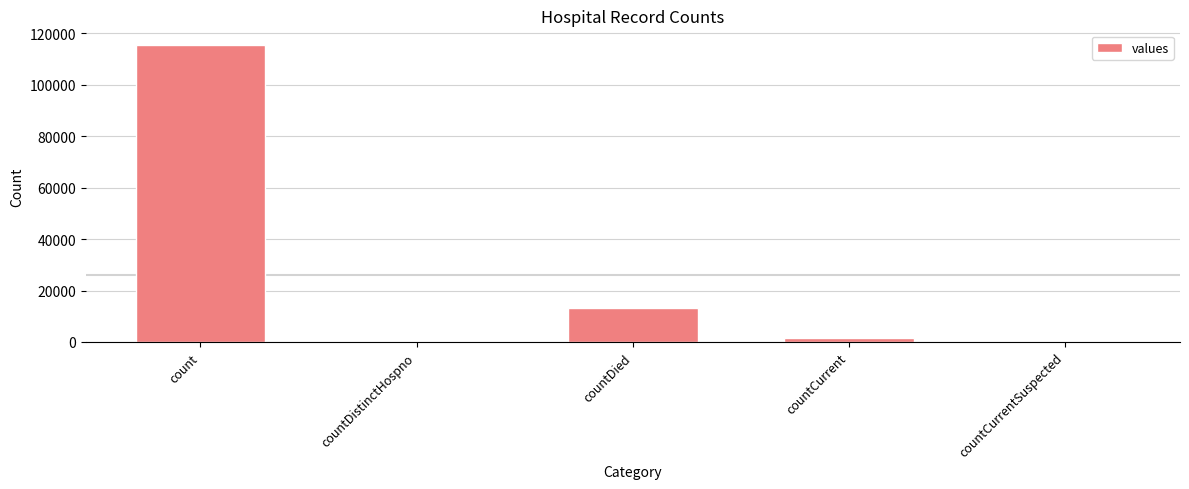

What is the sum of the values at countDistinctHospno and countCurrent?

1383